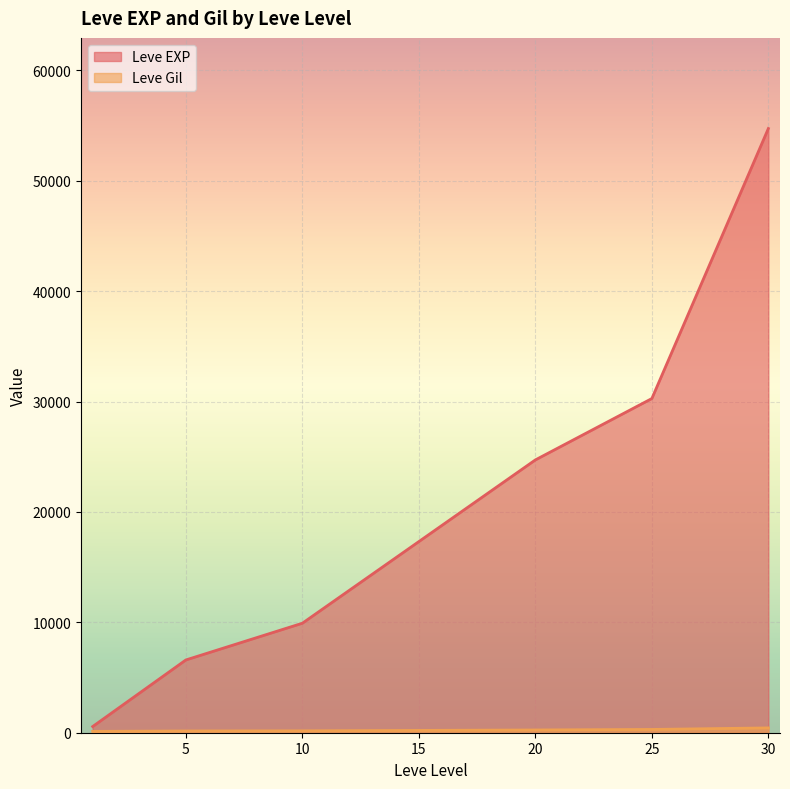

Which series has the widest spread of values?

Leve EXP